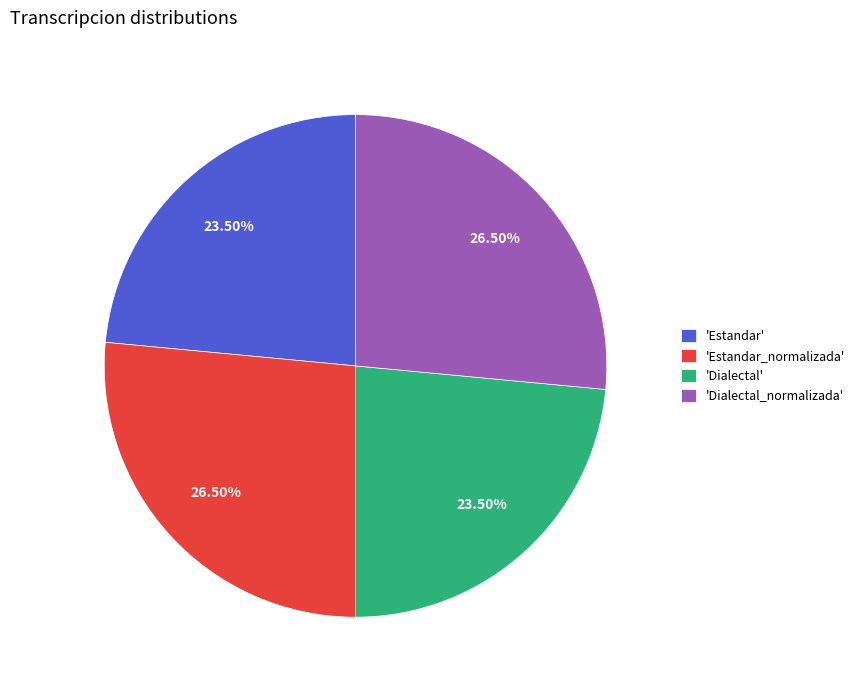

Which has a higher value, 'Dialectal_normalizada' or 'Estandar'?

'Dialectal_normalizada'